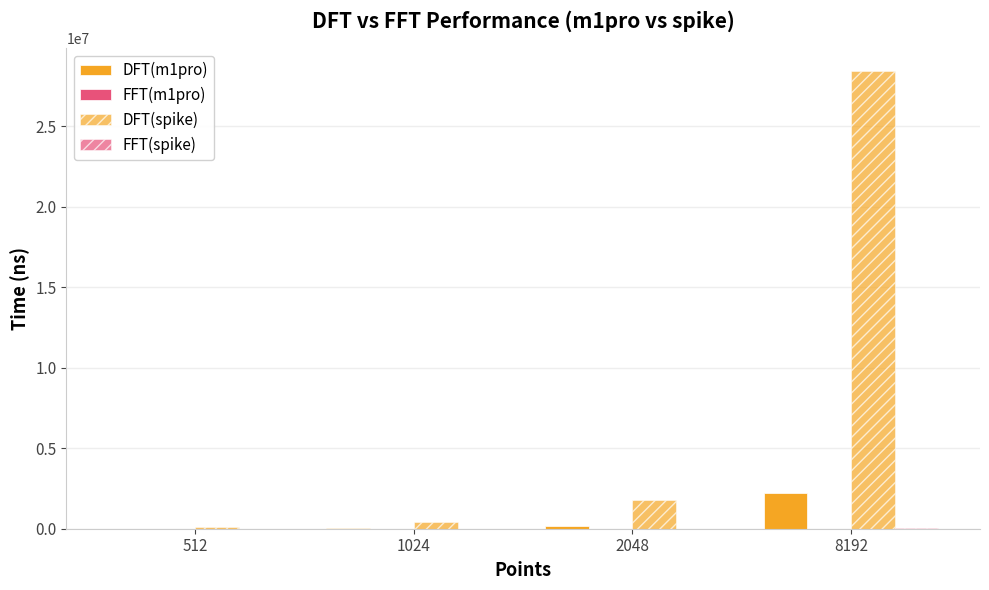

What is the difference between the maximum and minimum values in the DFT(spike) series?

28326645